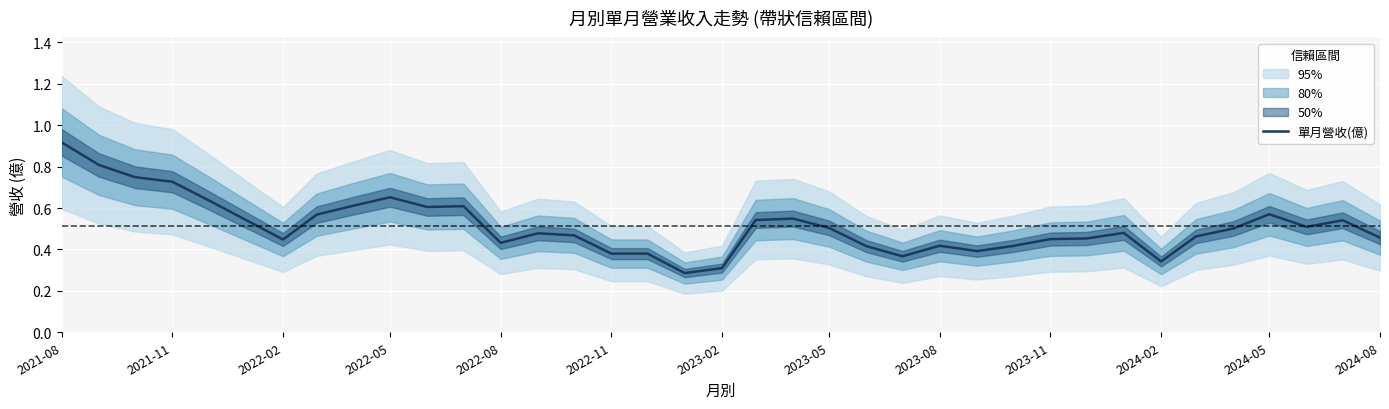

Reading left to right, what are all the values shown in this chart?

0.9	0.8	0.7	0.7	0.6	0.5	0.4	0.6	0.6	0.7	0.6	0.6	0.4	0.5	0.5	0.4	0.4	0.3	0.3	0.5	0.5	0.5	0.4	0.4	0.4	0.4	0.4	0.5	0.5	0.5	0.3	0.5	0.5	0.6	0.5	0.5	0.5